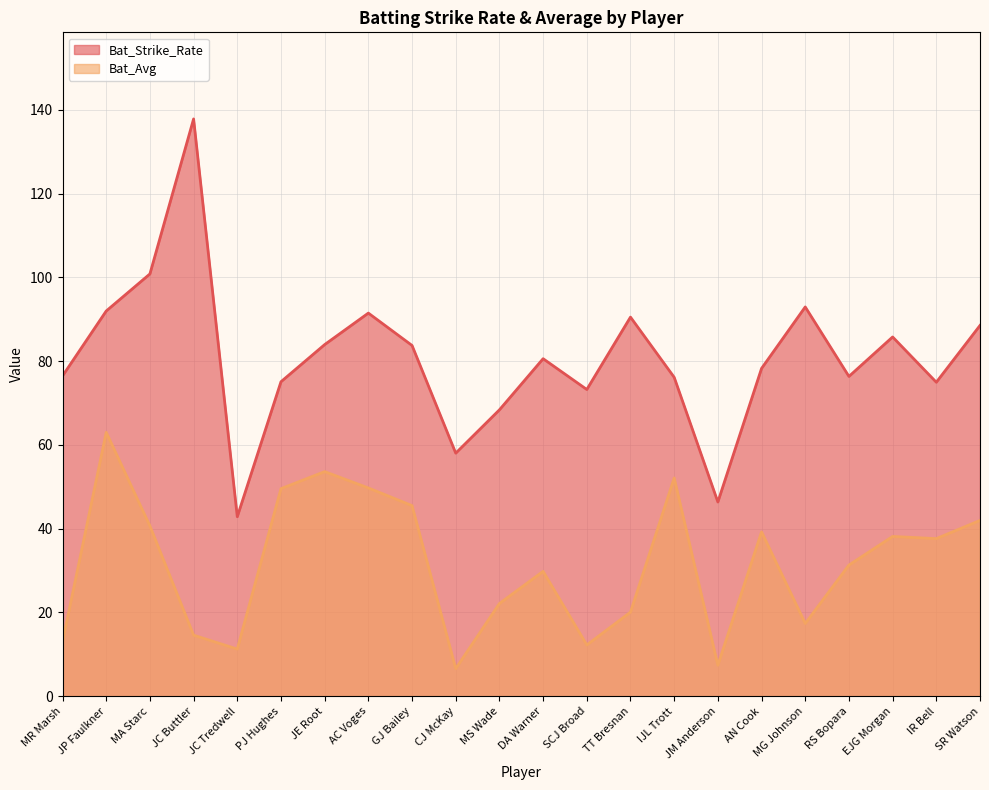

Between IJL Trott and JP Faulkner, which series saw the biggest shift?

Bat_Strike_Rate